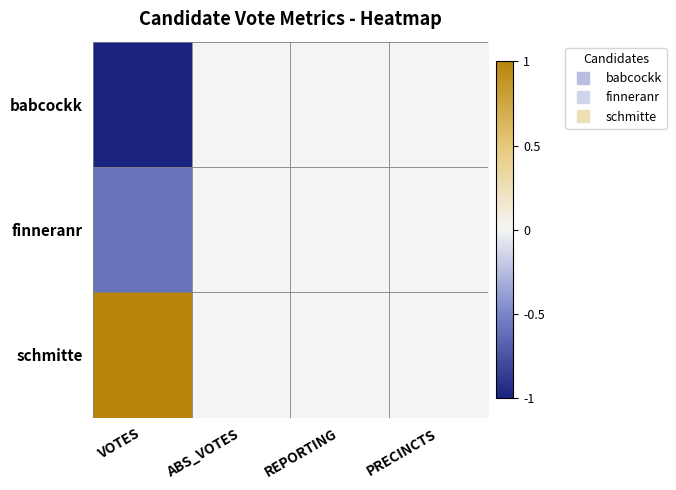

What is the maximum value shown in the chart?

1.0